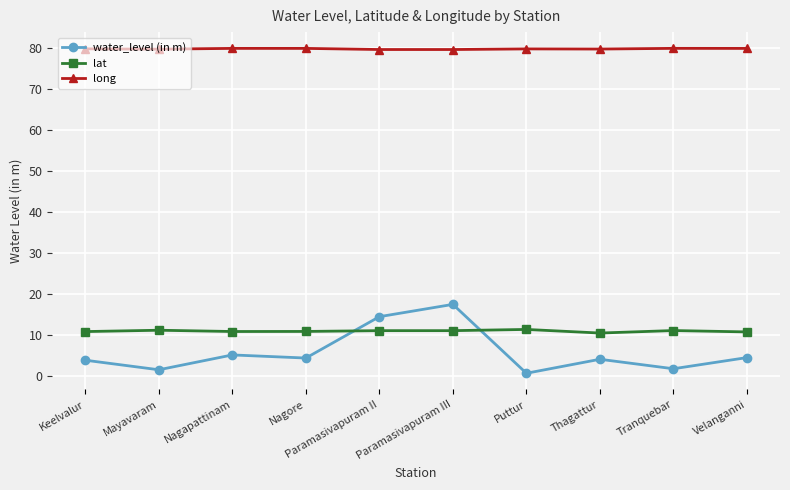

How many lines are shown in the chart?

3